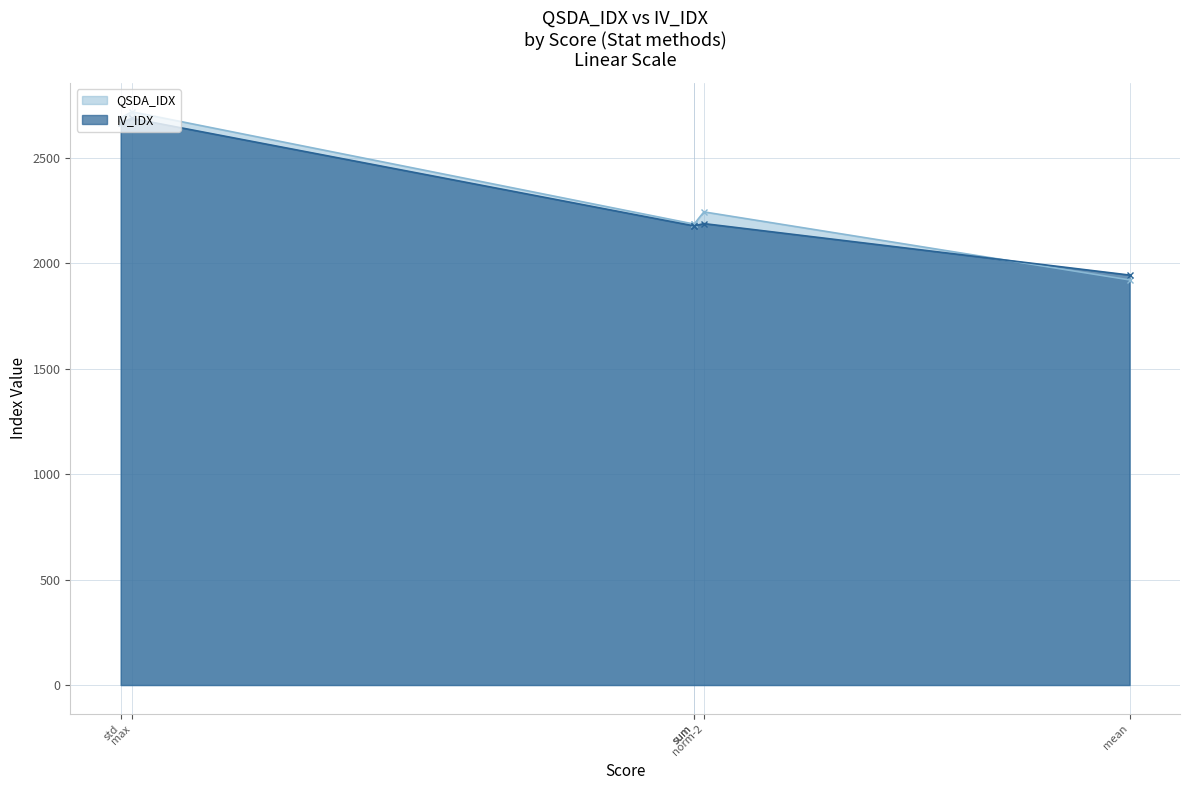

What is the lowest value of the QSDA_IDX series?

1920.0